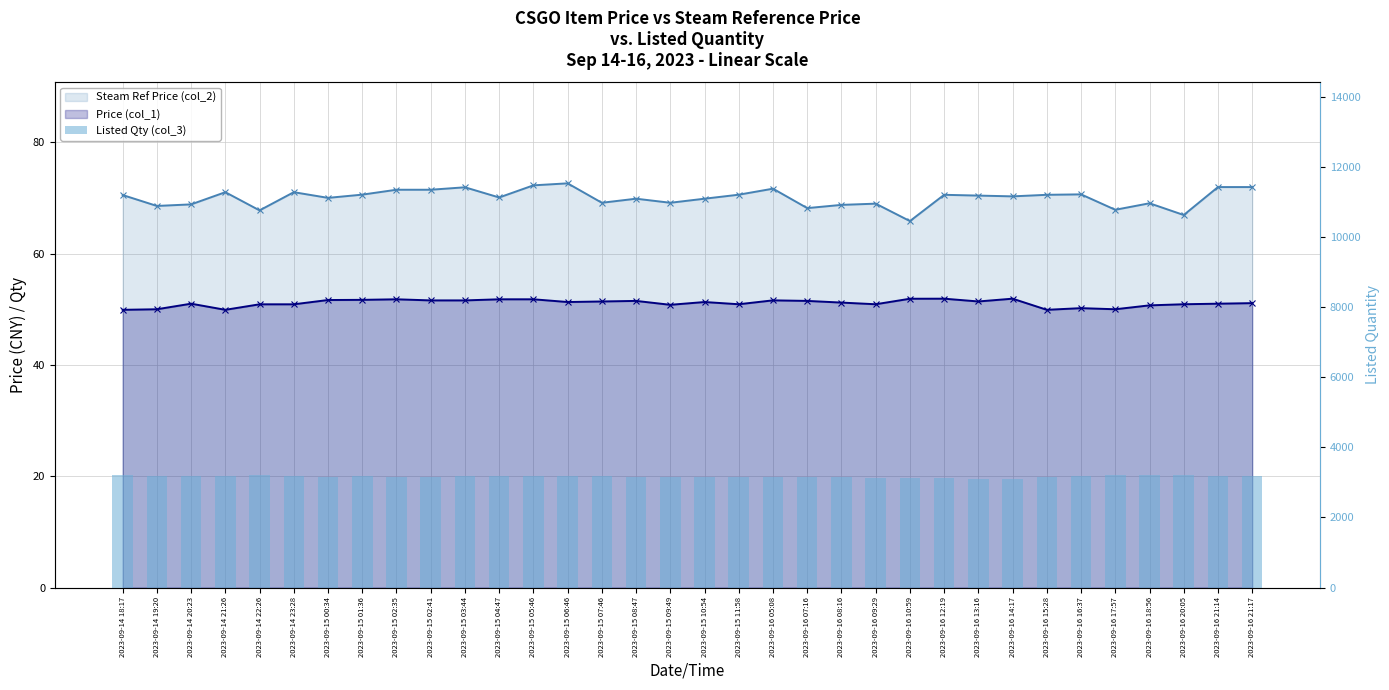

How many data points does each series have?

34